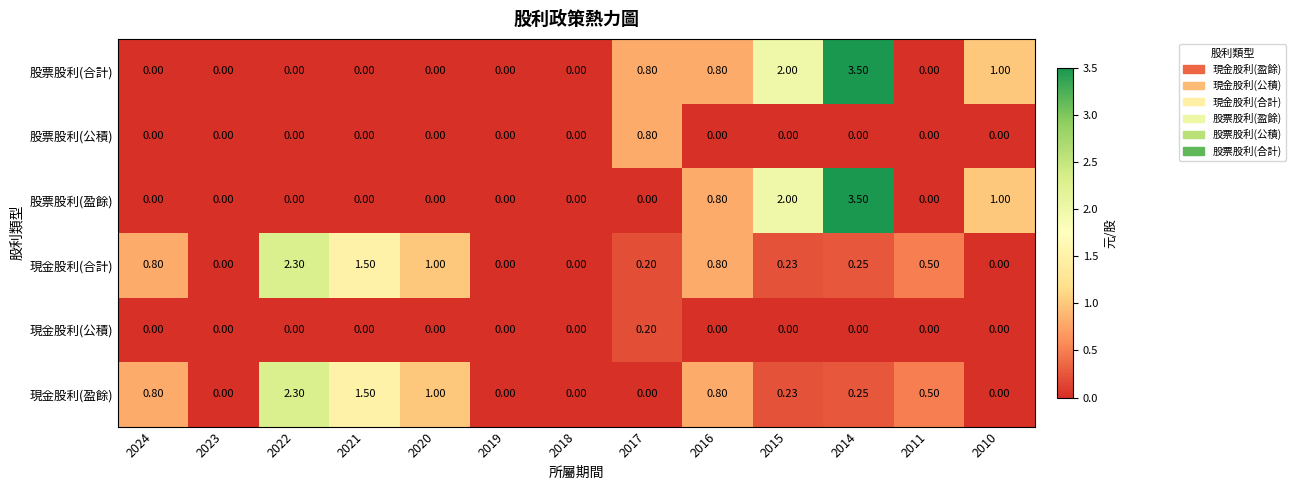

Which series has the largest total across all categories?

股票股利(合計)